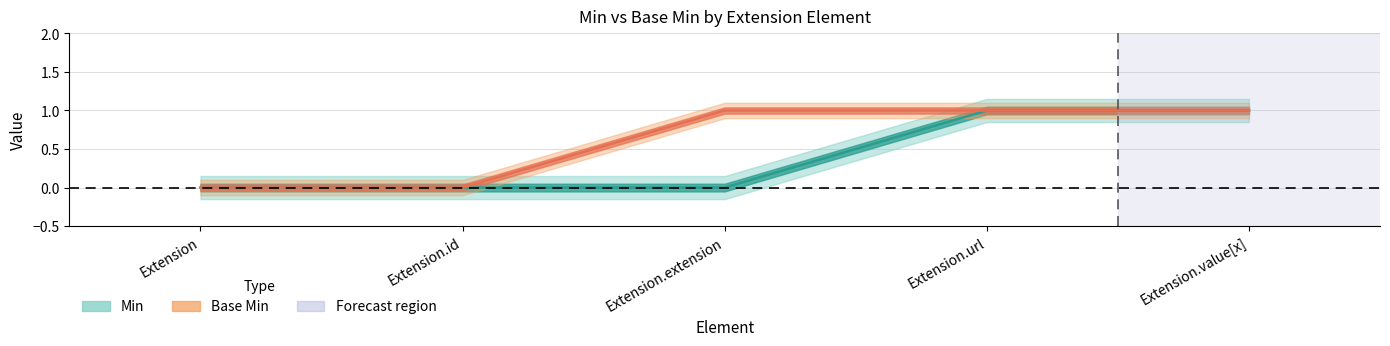

True or false: Base Min and Min intersect in this chart.

False